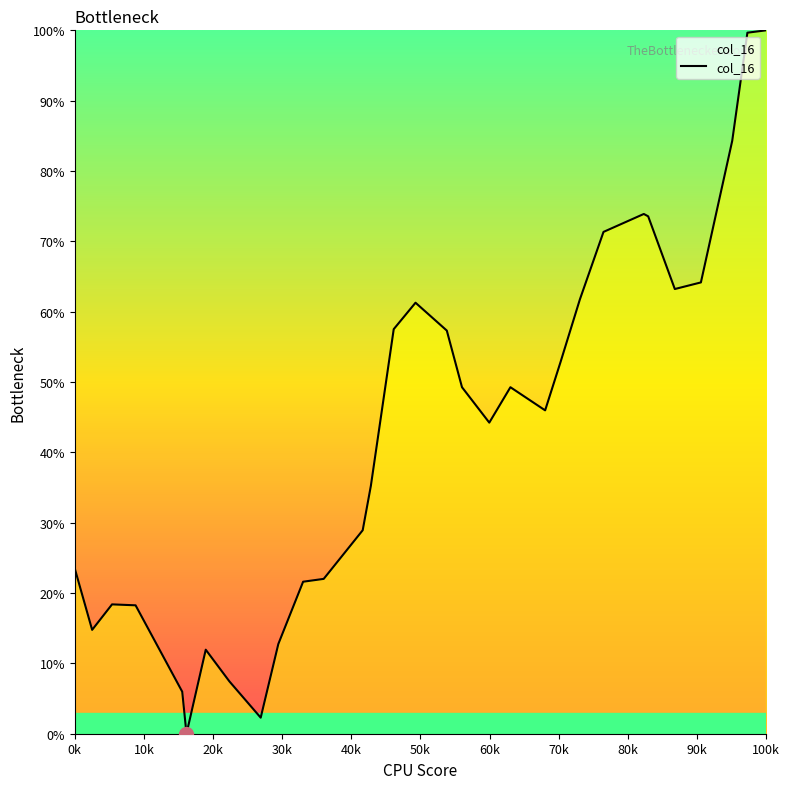

What is the maximum value shown in the chart?

100.0